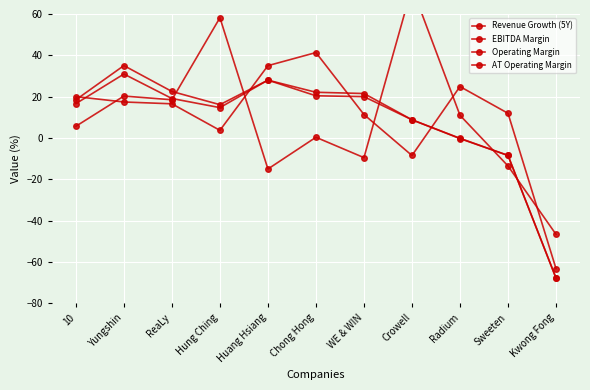

At which category does Revenue Growth (5Y) reach its first local valley?

ReaLy